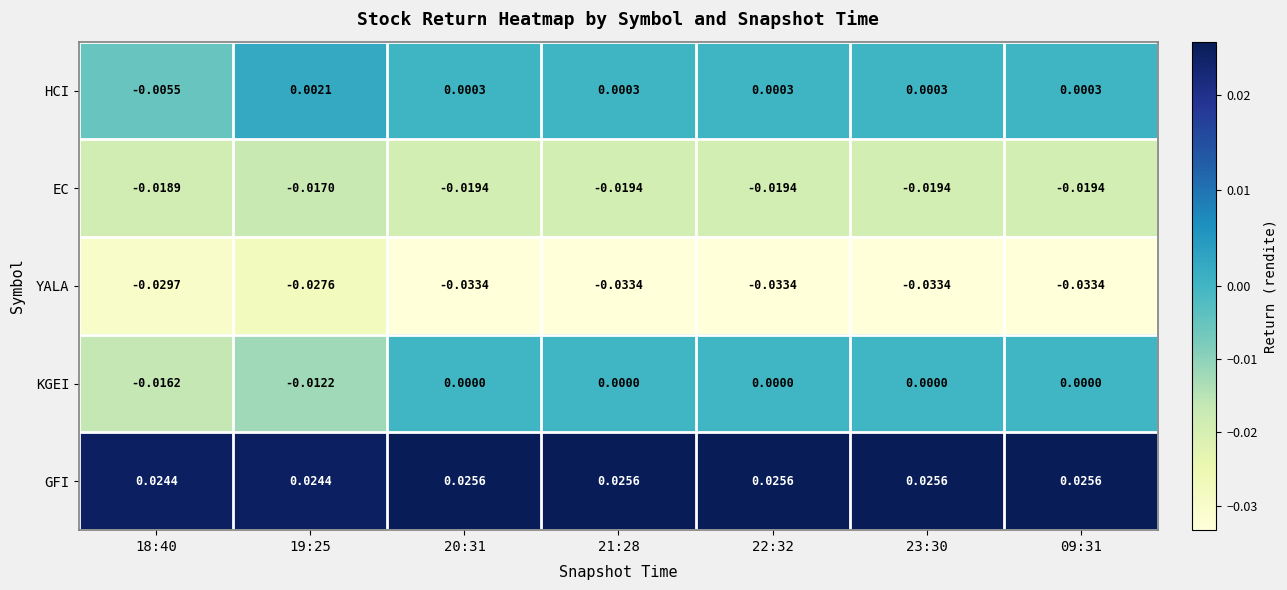

Which series has the largest range (max minus min)?

KGEI